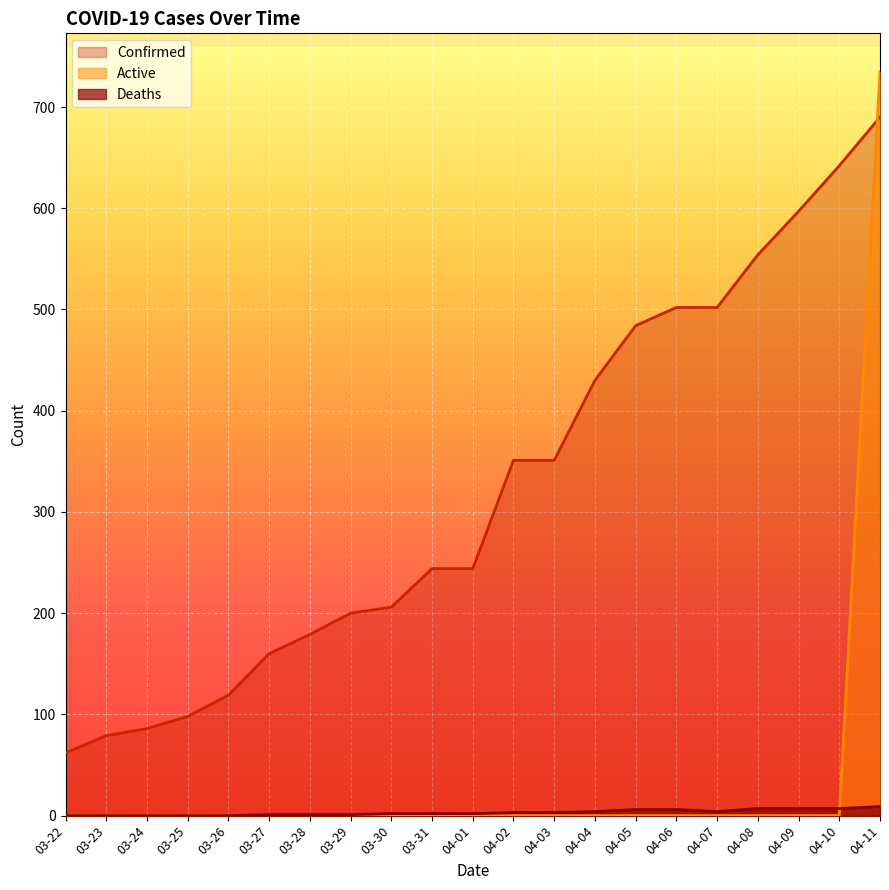

At which category is the sum across all series the highest?

04-11